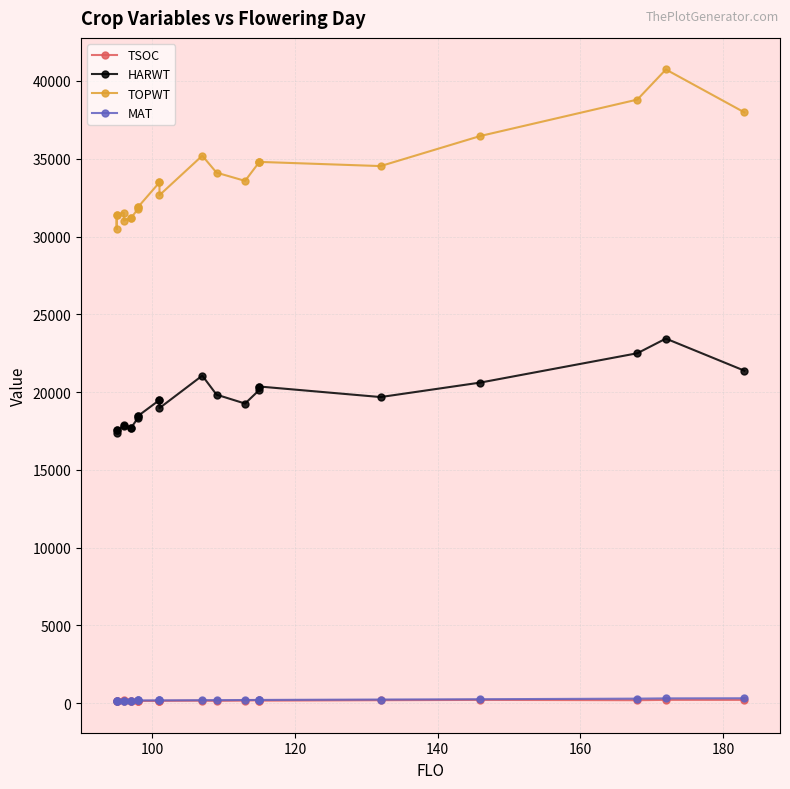

True or false: MAT and HARWT intersect in this chart.

False